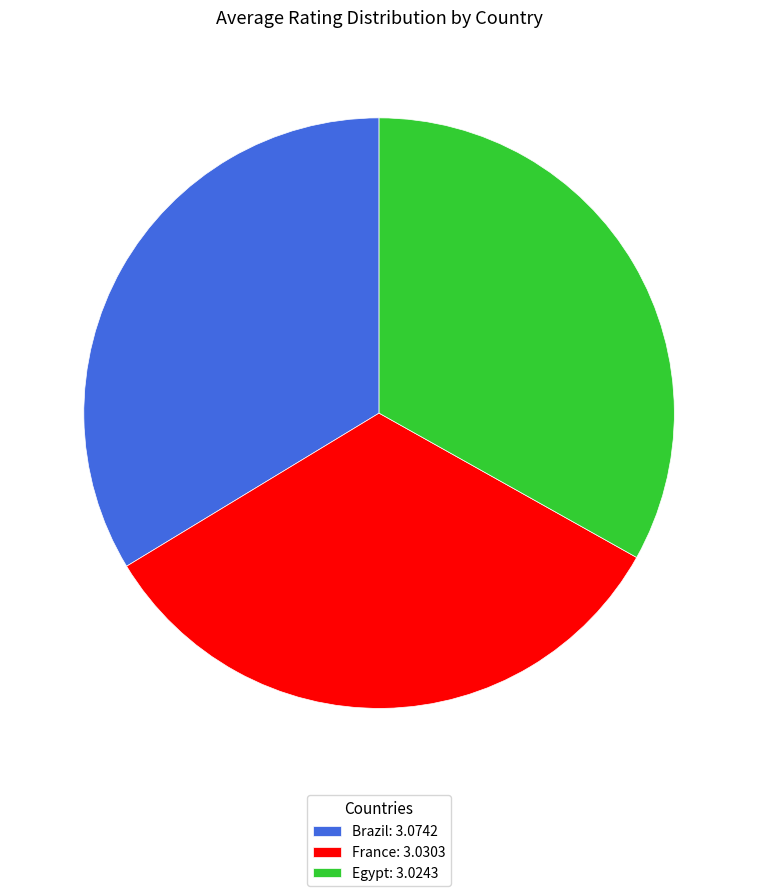

What is the ratio of the value at Egypt to the value at Brazil?

1.0